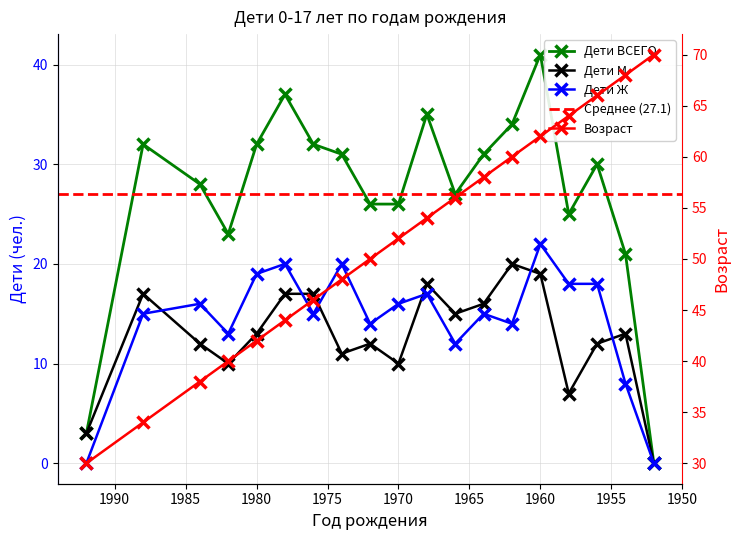

What is the highest value of the Дети ВСЕГО series?

41